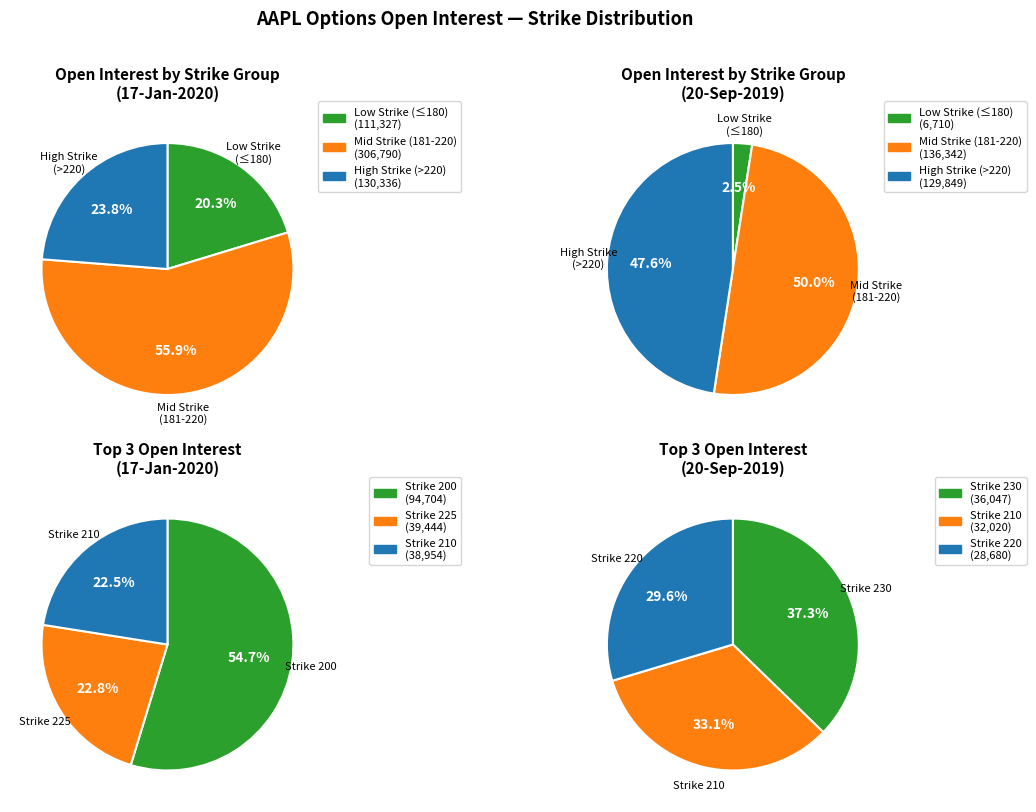

What percentage do 1 and 4 together represent?

19.1%